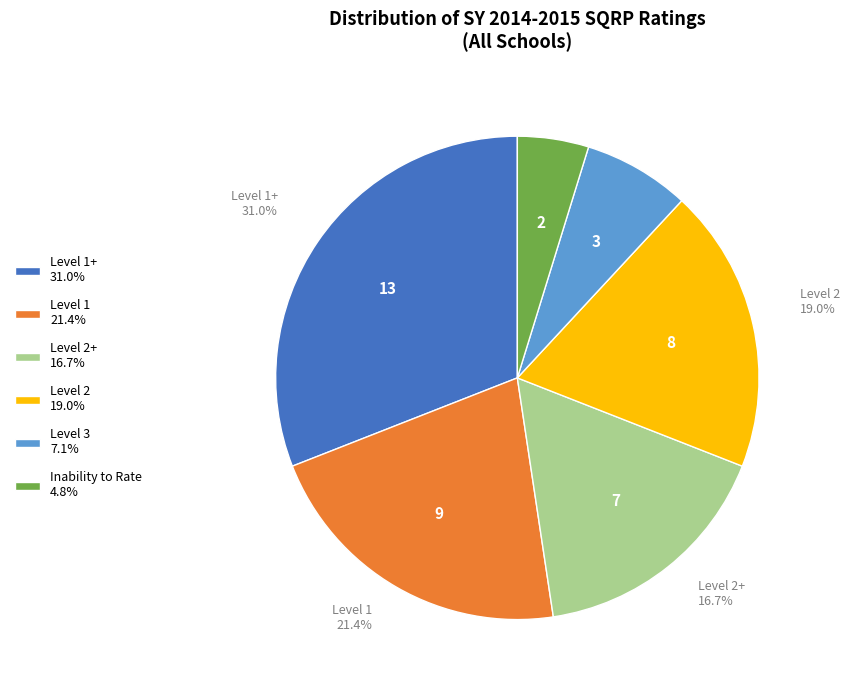

What is the ratio of the value at Level 2 19.0% to the value at Inability to Rate 4.8%?

4.0